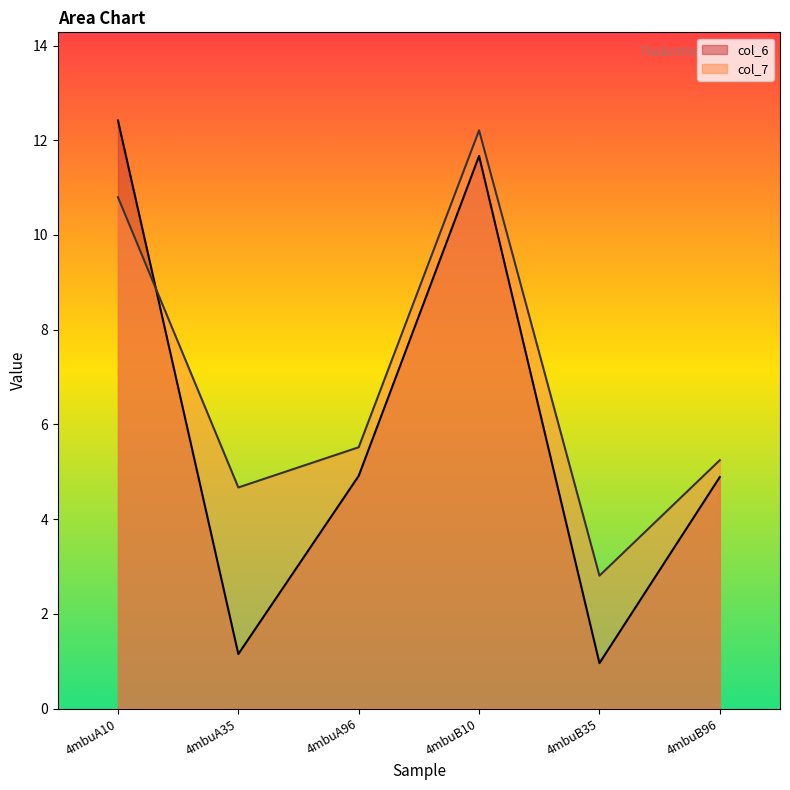

What are all the series names shown in the legend?

col_6, col_7